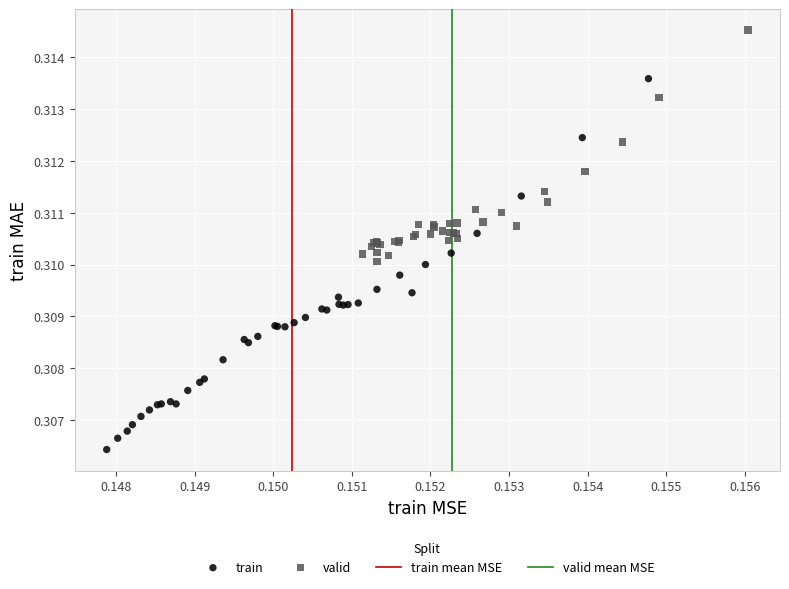

Which series reaches the maximum Y coordinate?

valid